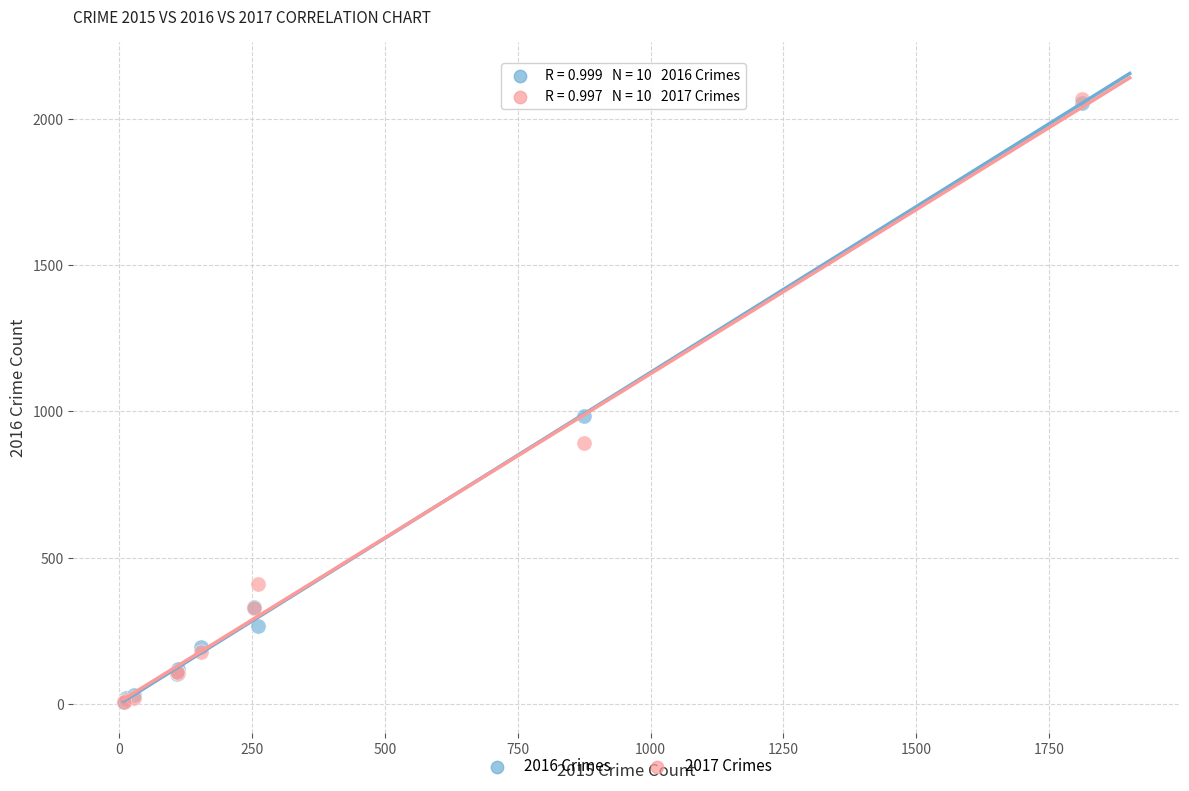

Across all series, what Y value is closest to 1036?

984